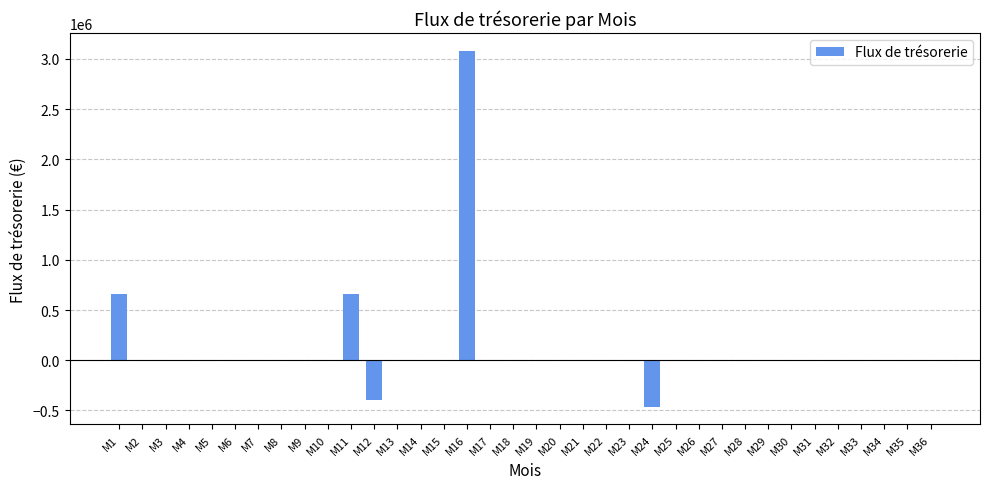

Reading left to right, extract all data points from this chart.

M1=660000	M2=0	M3=0	M4=0	M5=0	M6=0	M7=0	M8=0	M9=0	M10=0	M11=660000	M12=-396000	M13=0	M14=0	M15=0	M16=3080000	M17=0	M18=0	M19=0	M20=0	M21=0	M22=0	M23=0	M24=-462000	M25=0	M26=0	M27=0	M28=0	M29=0	M30=0	M31=0	M32=0	M33=0	M34=0	M35=0	M36=0